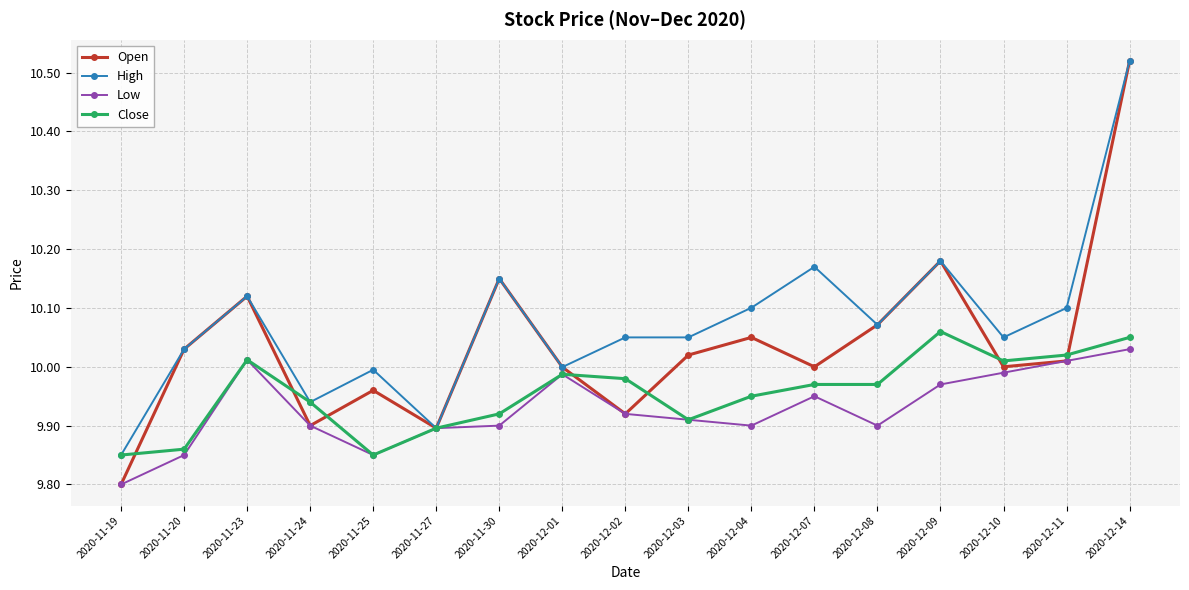

The Open series shows 6.2 at 2020-12-11. True or false?

False